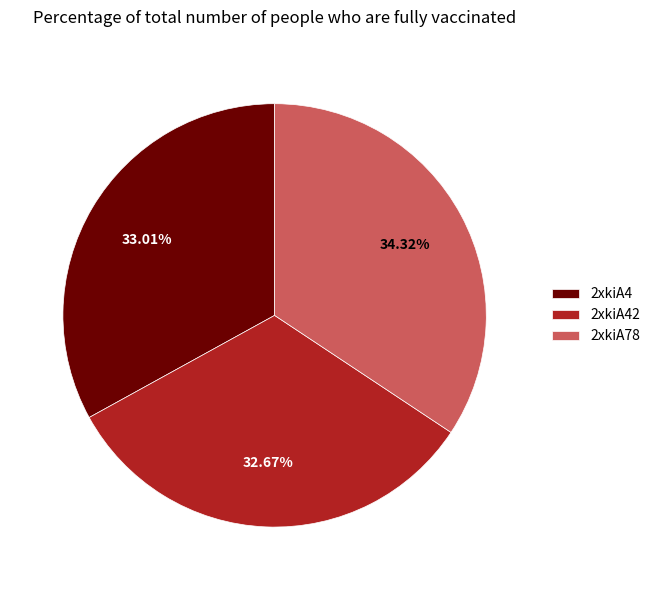

How much of the chart is everything except 2xkiA42?

67.3%